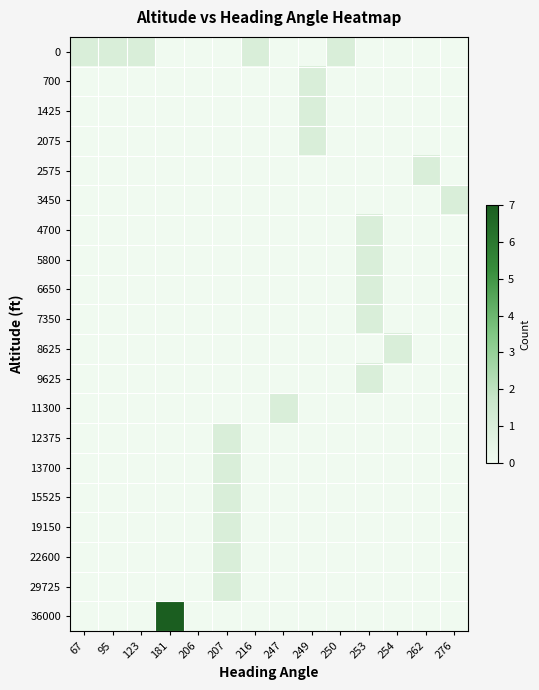

Which has a higher value, 207 or 67?

67